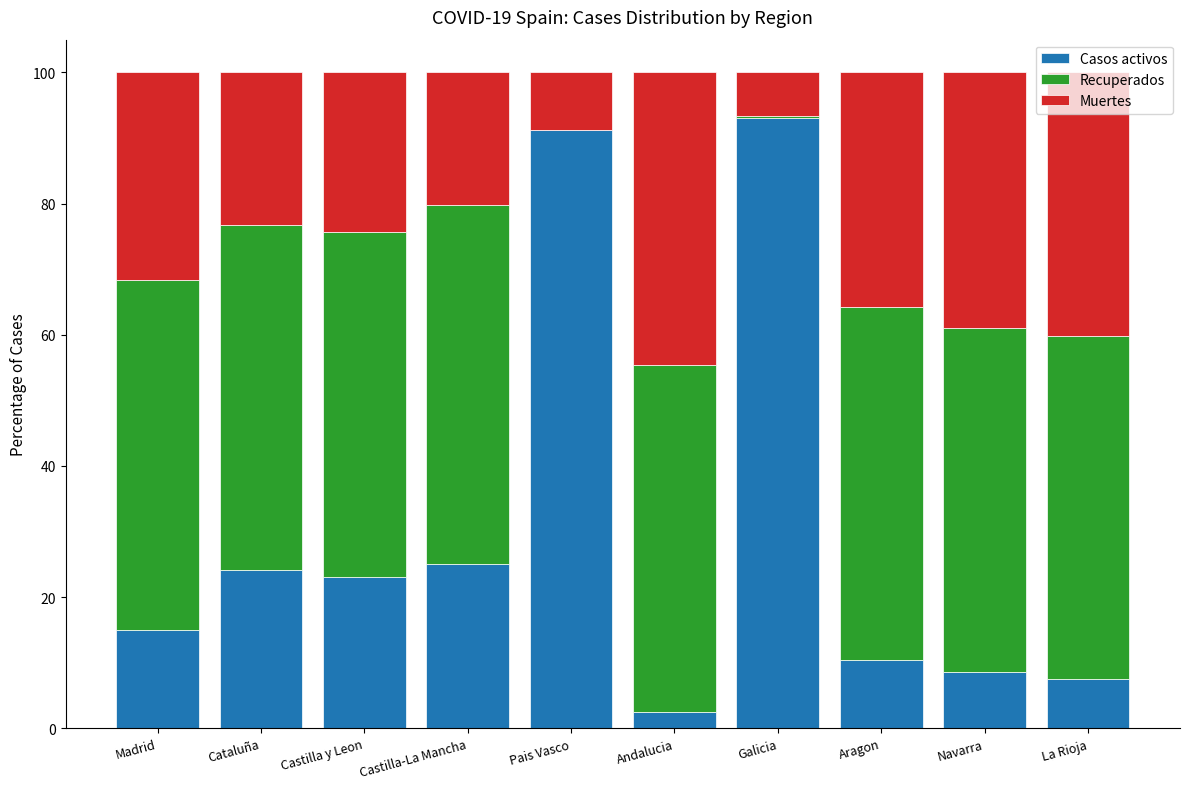

What are all the series names shown in the legend?

Casos activos, Recuperados, Muertes